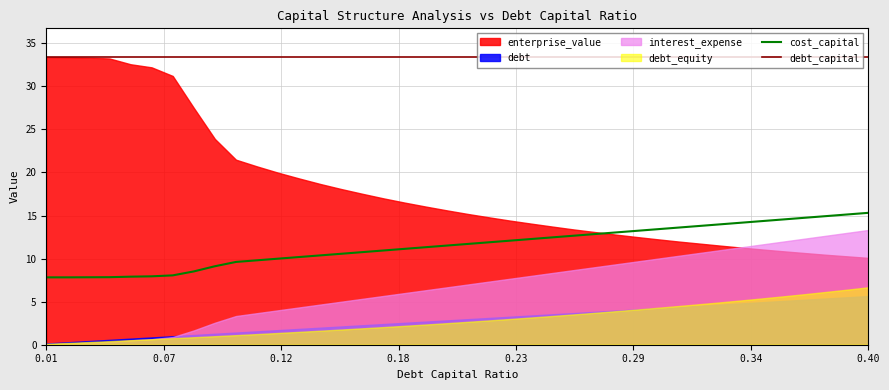

Which series has the largest total across all categories?

debt_capital